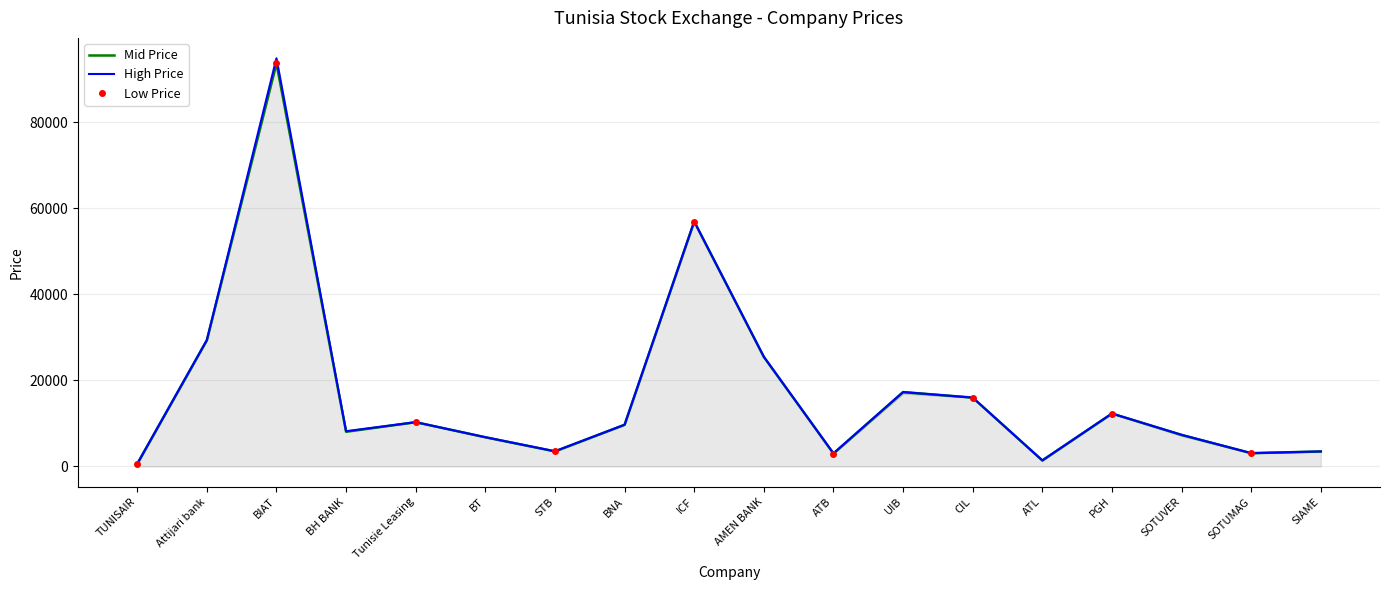

True or false: Mid and Low intersect in this chart.

False